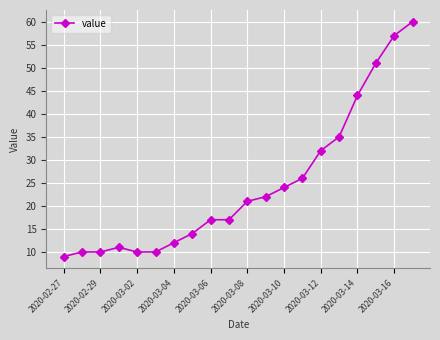

Count the number of data series in this chart.

1